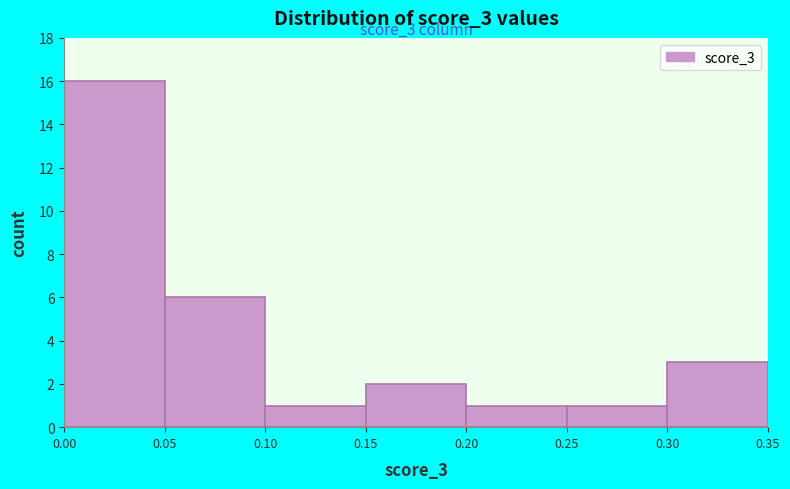

Which range on the x-axis has the tallest bar?

0.00 to 0.05